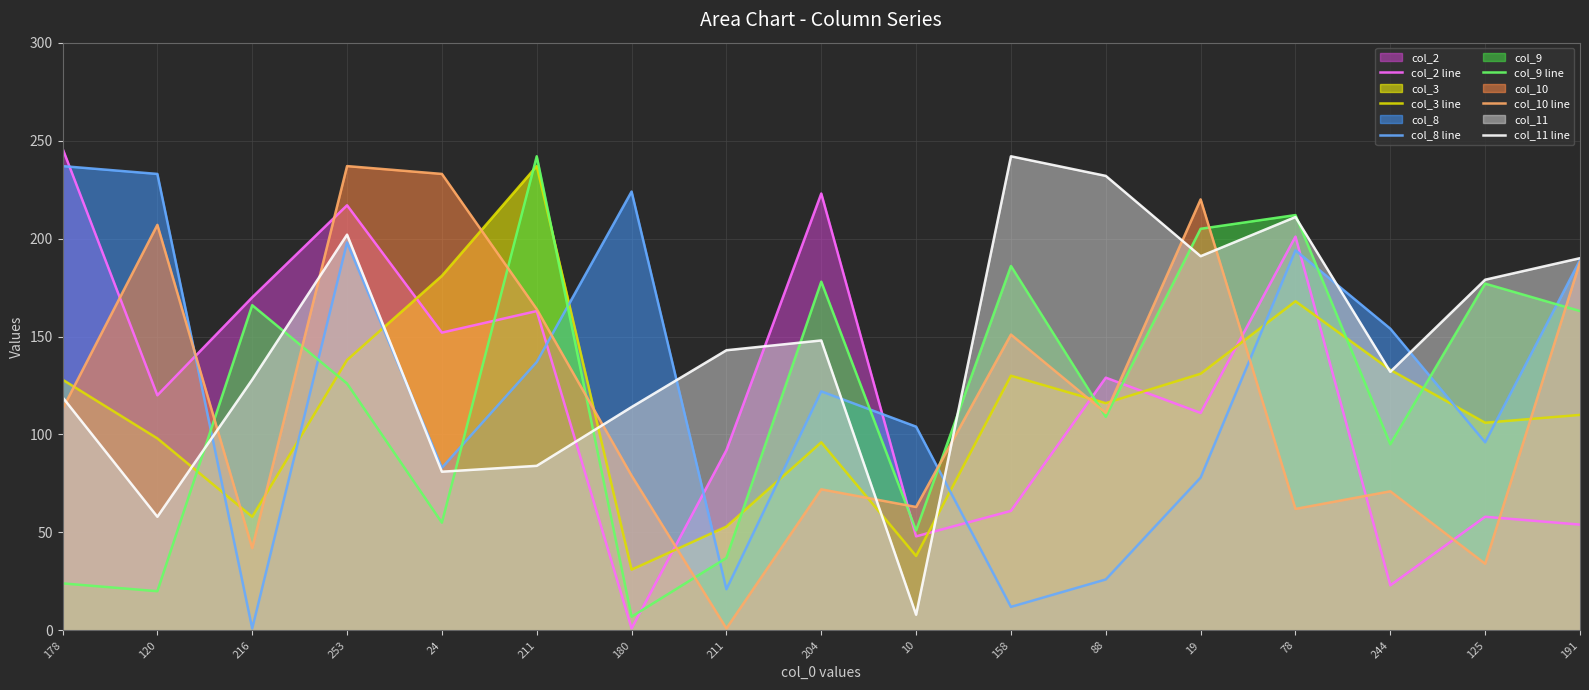

What is the greatest value displayed?

246